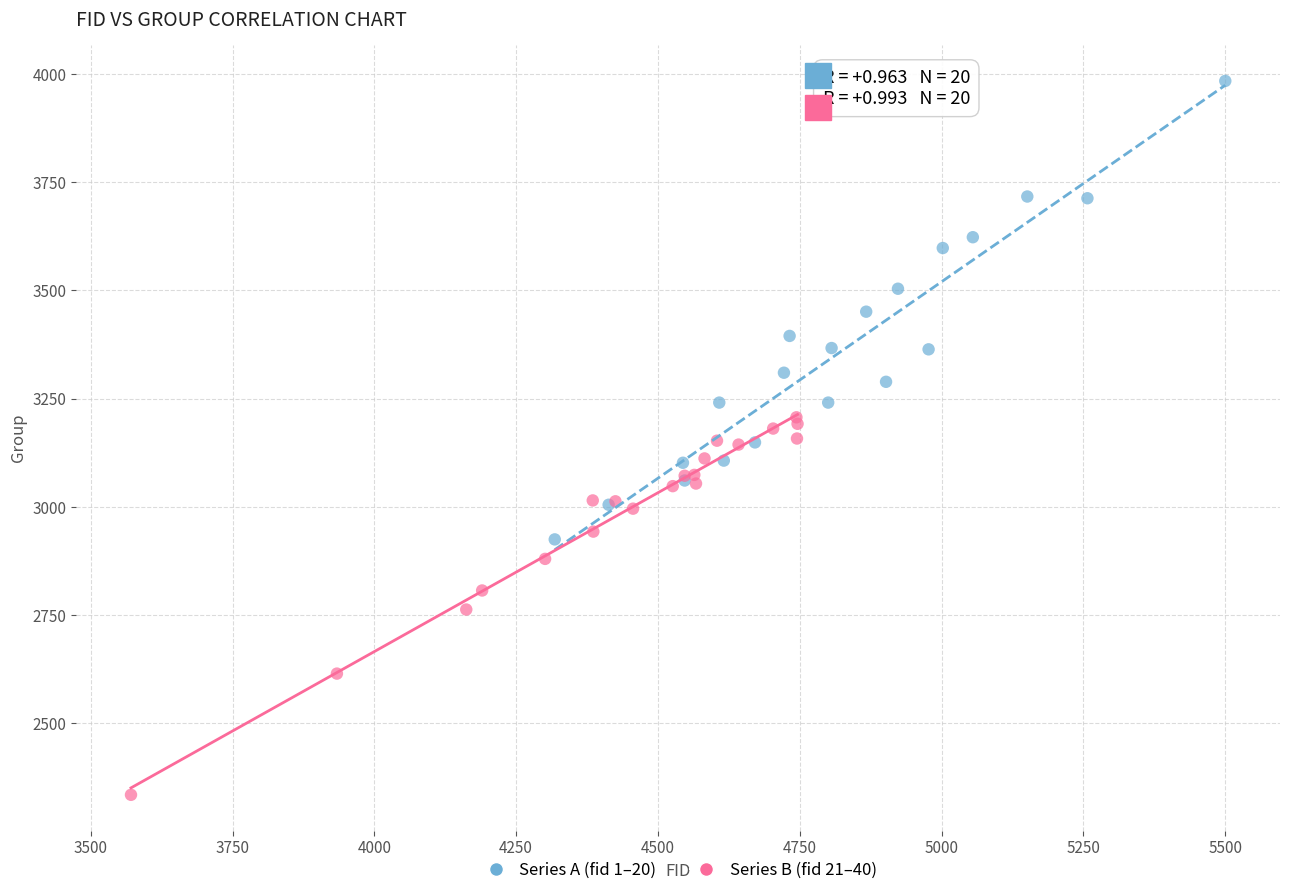

Which series reaches the minimum Y coordinate?

Series B (fid 21–40)